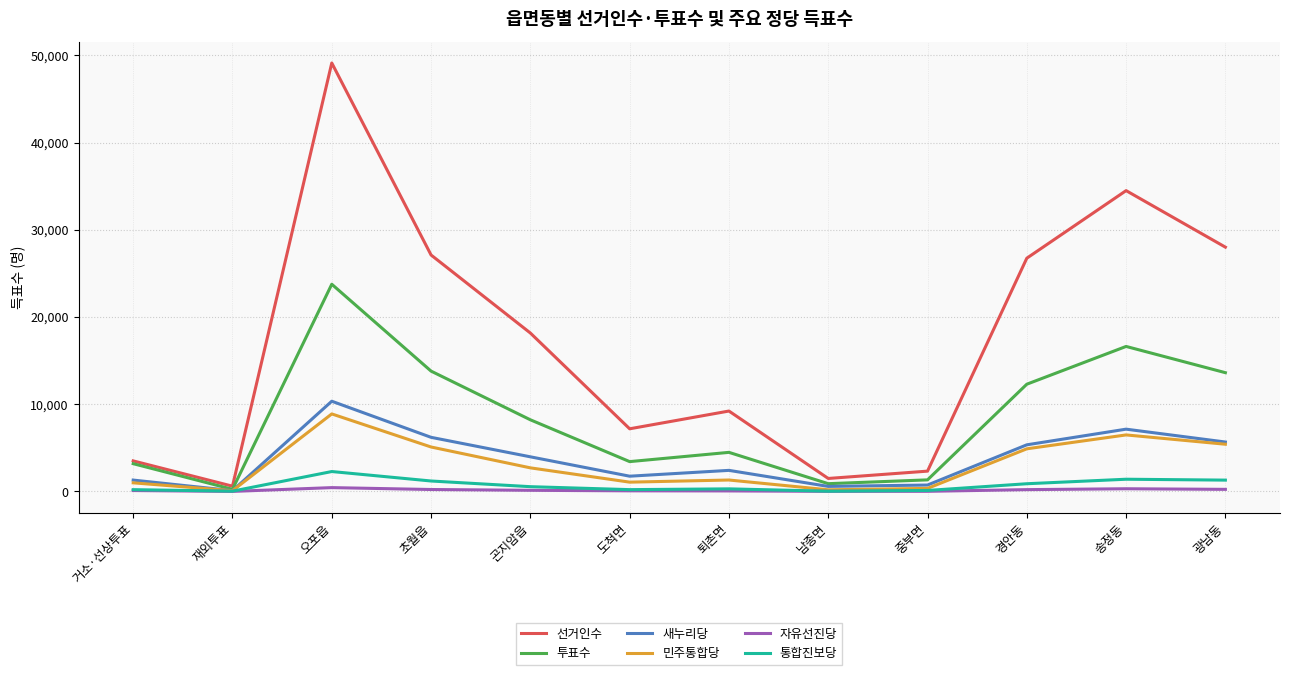

Is the value of 선거인수 at 경안동 greater than the value of 민주통합당 at 초월읍?

Yes